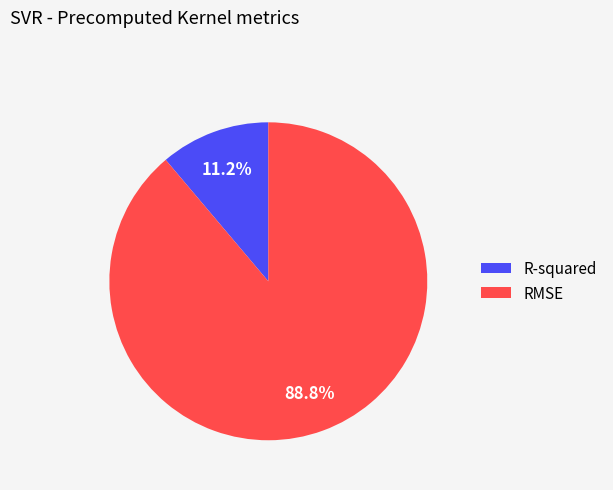

Does any single category account for the majority?

Yes